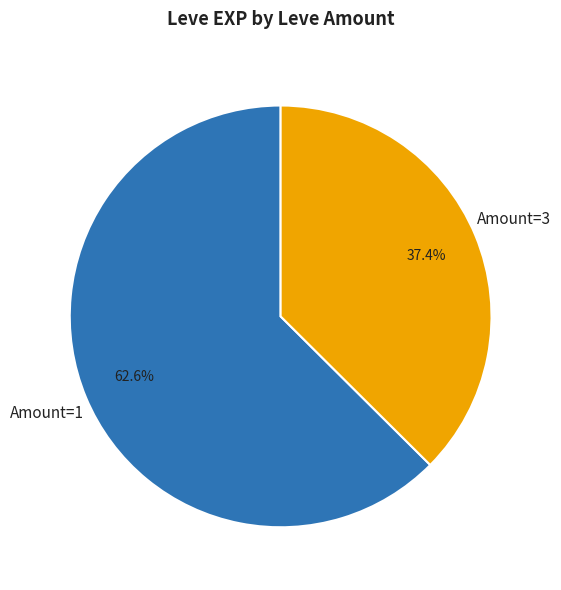

Is there a majority slice in this chart?

Yes